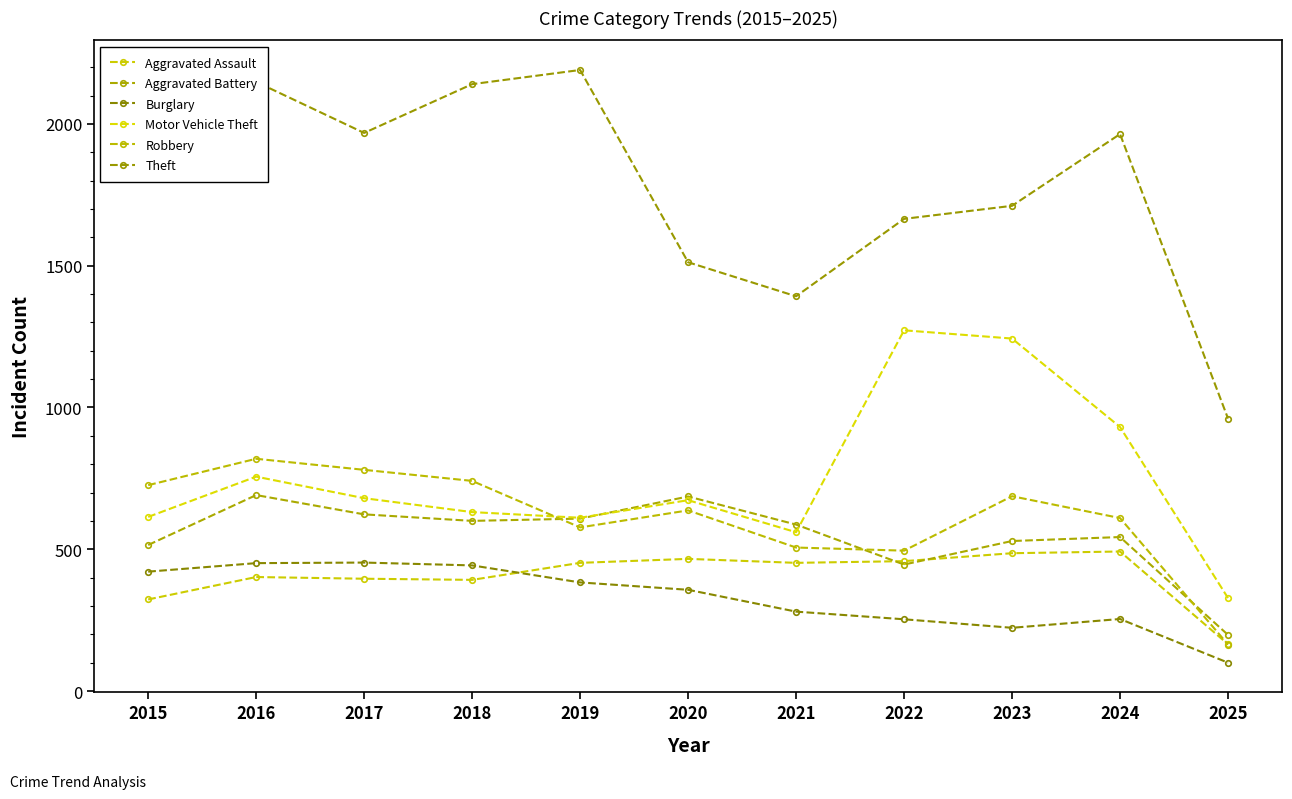

Rank the categories by Burglary value from lowest to highest.

2025, 2023, 2022, 2024, 2021, 2020, 2019, 2015, 2018, 2016, 2017